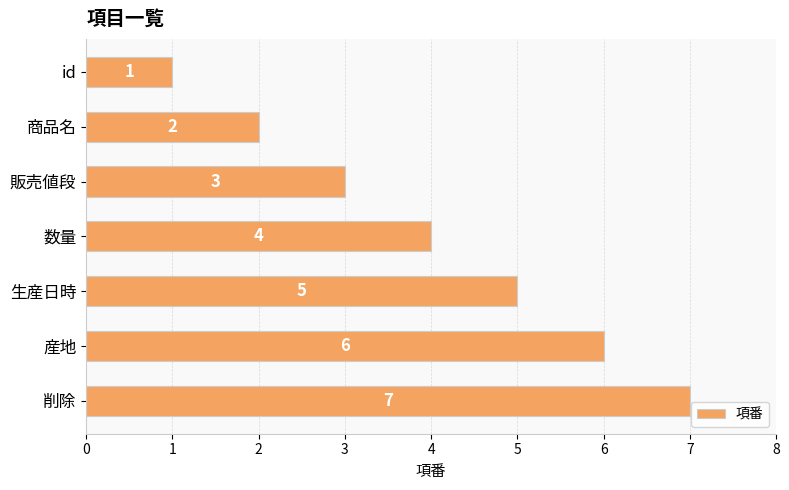

The value at 産地 is 6. True or false?

True